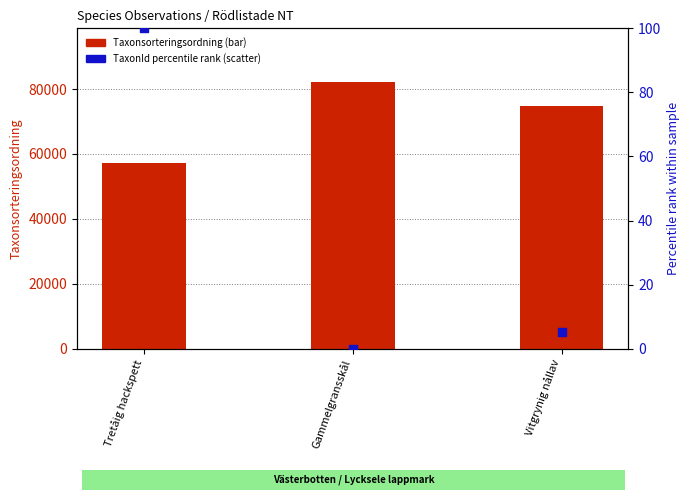

What is the total value across all series at Vitgrynig nållav?

74652.2